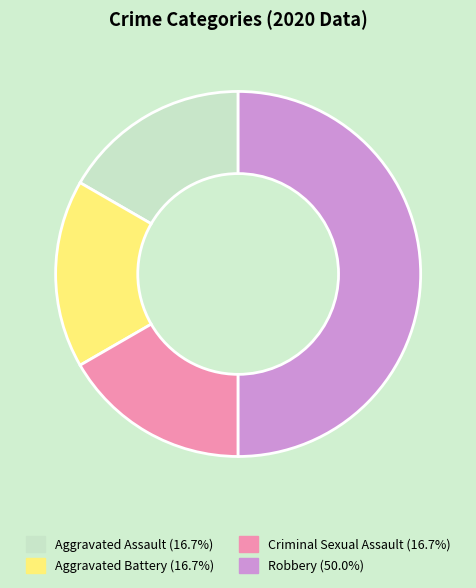

Is the sum of Criminal Sexual Assault and Aggravated Battery greater than half?

No